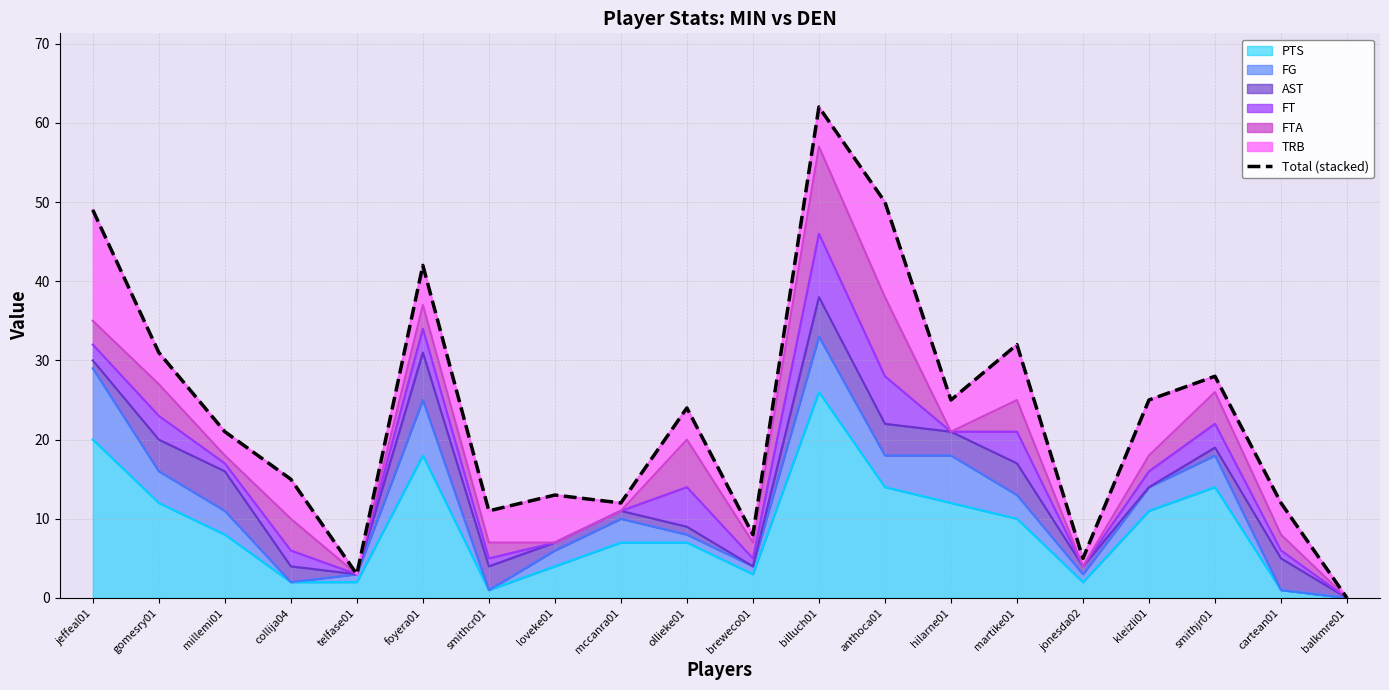

How many data points are less than 24?

10